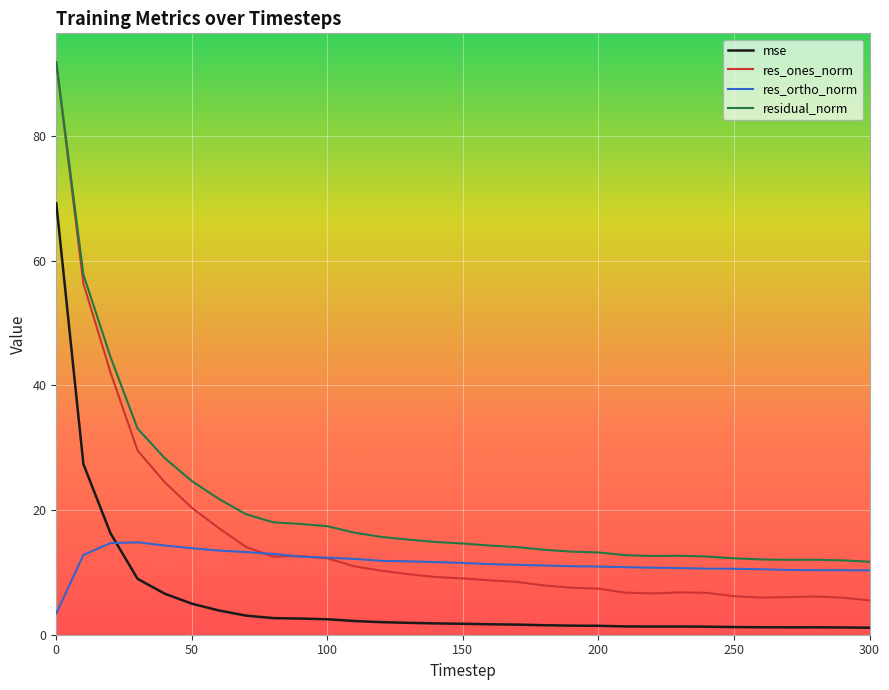

Which series has the largest range (max minus min)?

res_ones_norm